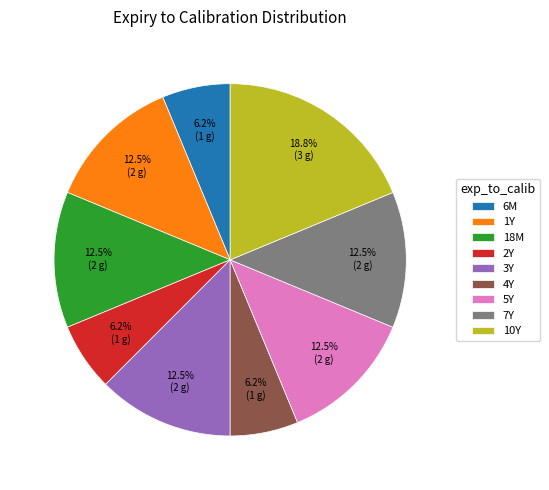

Which category has the biggest portion of the pie?

10Y